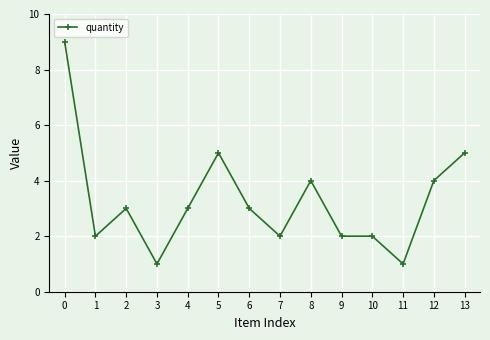

What is the ratio of the value at 8 to the value at 6?

1.3